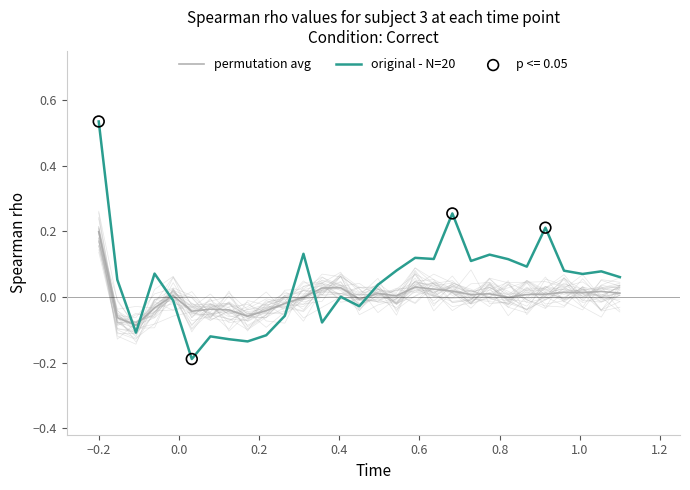

Which series has the largest Y range (max minus min)?

original - N=20